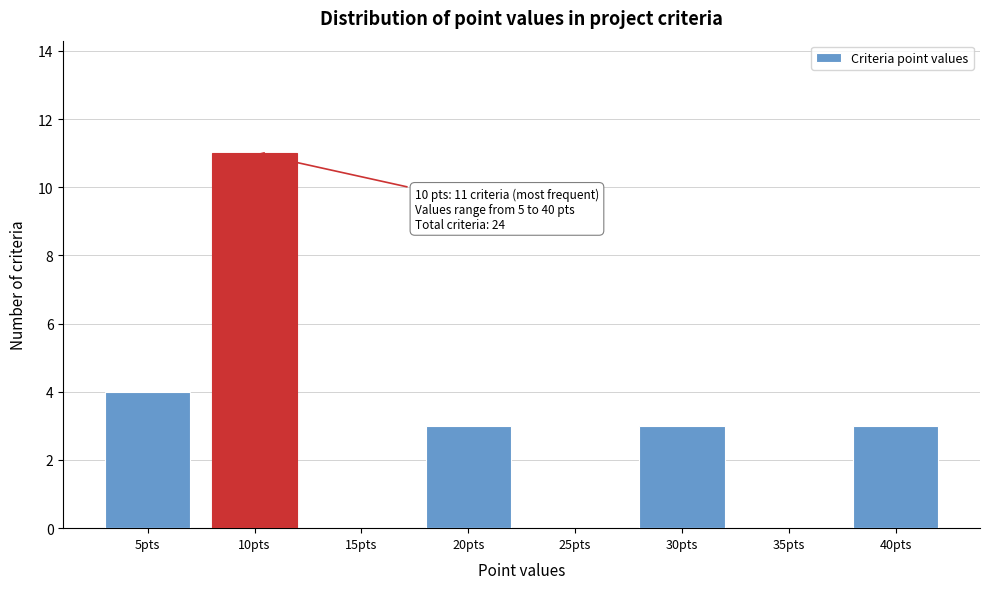

Reading right to left, what are all the values shown in this chart?

40pts=3	35pts=0	30pts=3	25pts=0	20pts=3	15pts=0	10pts=11	5pts=4